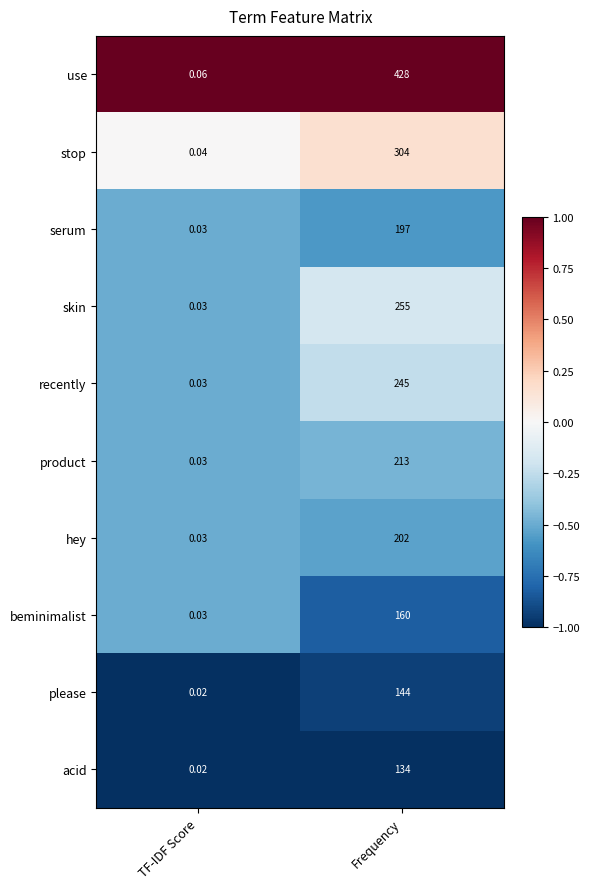

Which category has the lowest value in the recently series?

TF-IDF Score